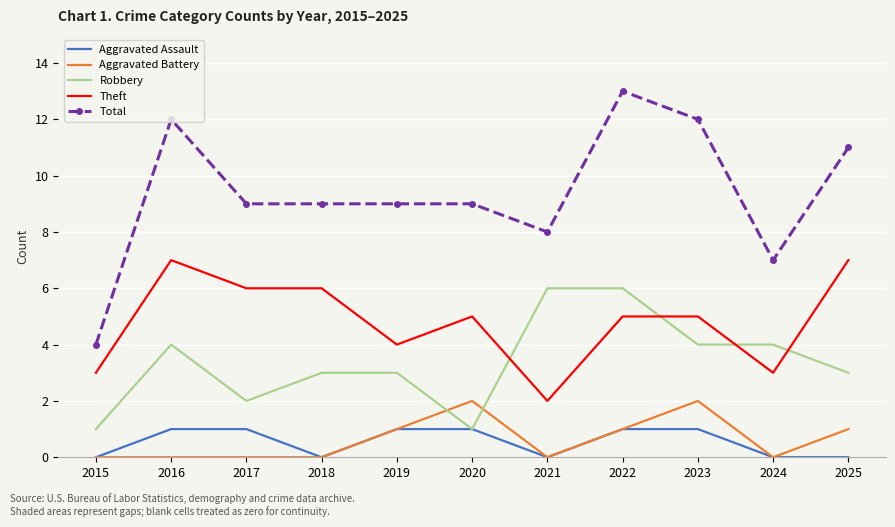

True or false: Aggravated Assault and Theft cross at least once.

False